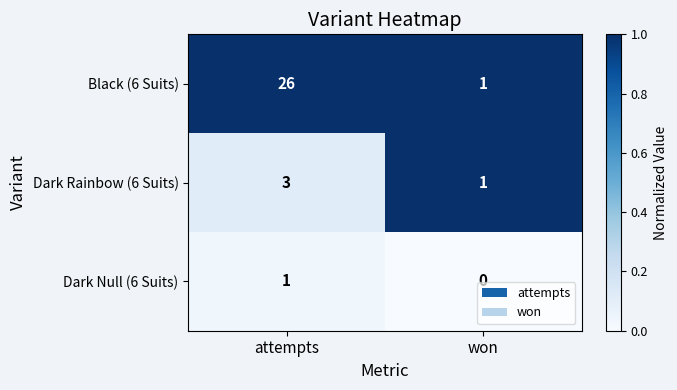

At which label is Dark Null (6 Suits) closest to 0?

won